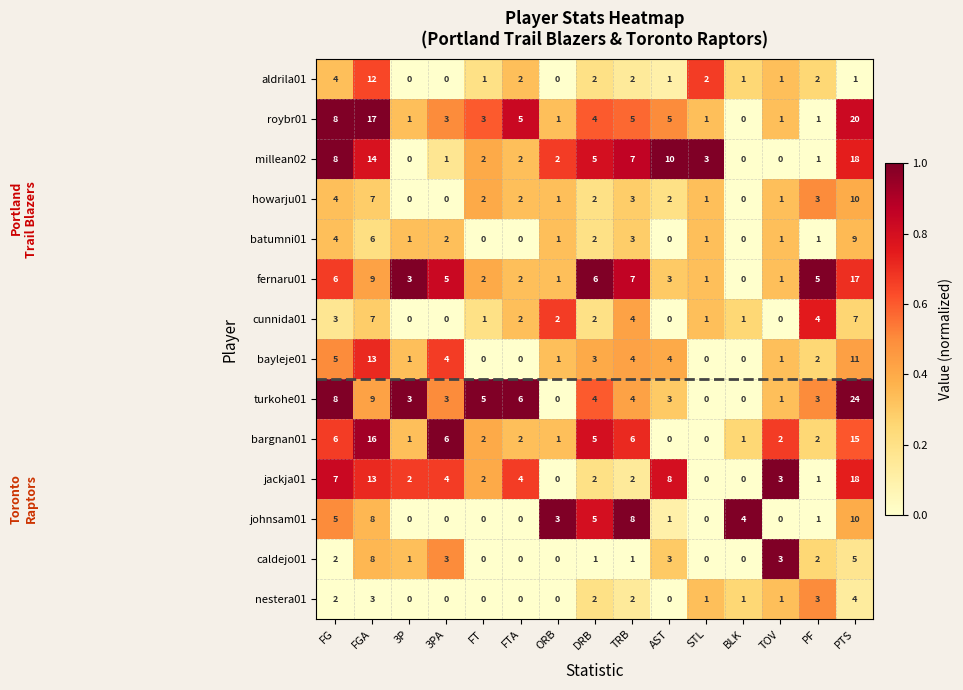

Where is howarju01 nearest to the value 5?

FG